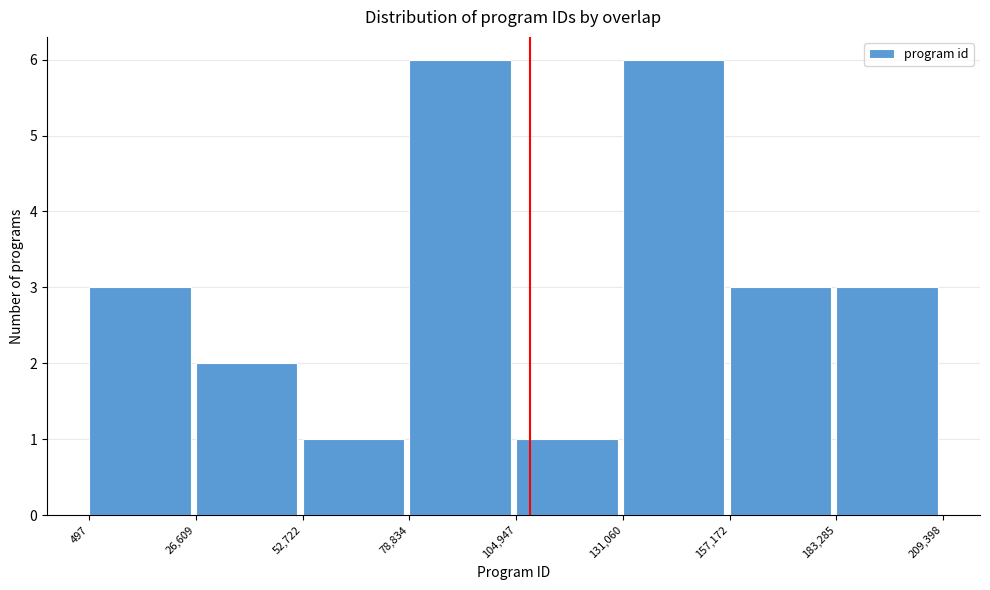

Reading left to right, transcribe this chart: for each bar, give the range it covers on the x-axis and its height. The values are not printed on the chart, so give them approximately, as read against the axis.

497 to 26,609: 3
26,609 to 52,722: 2
52,722 to 78,834: 1
78,834 to 104,947: 6
104,947 to 131,060: 1
131,060 to 157,172: 6
157,172 to 183,285: 3
183,285 to 209,398: 3